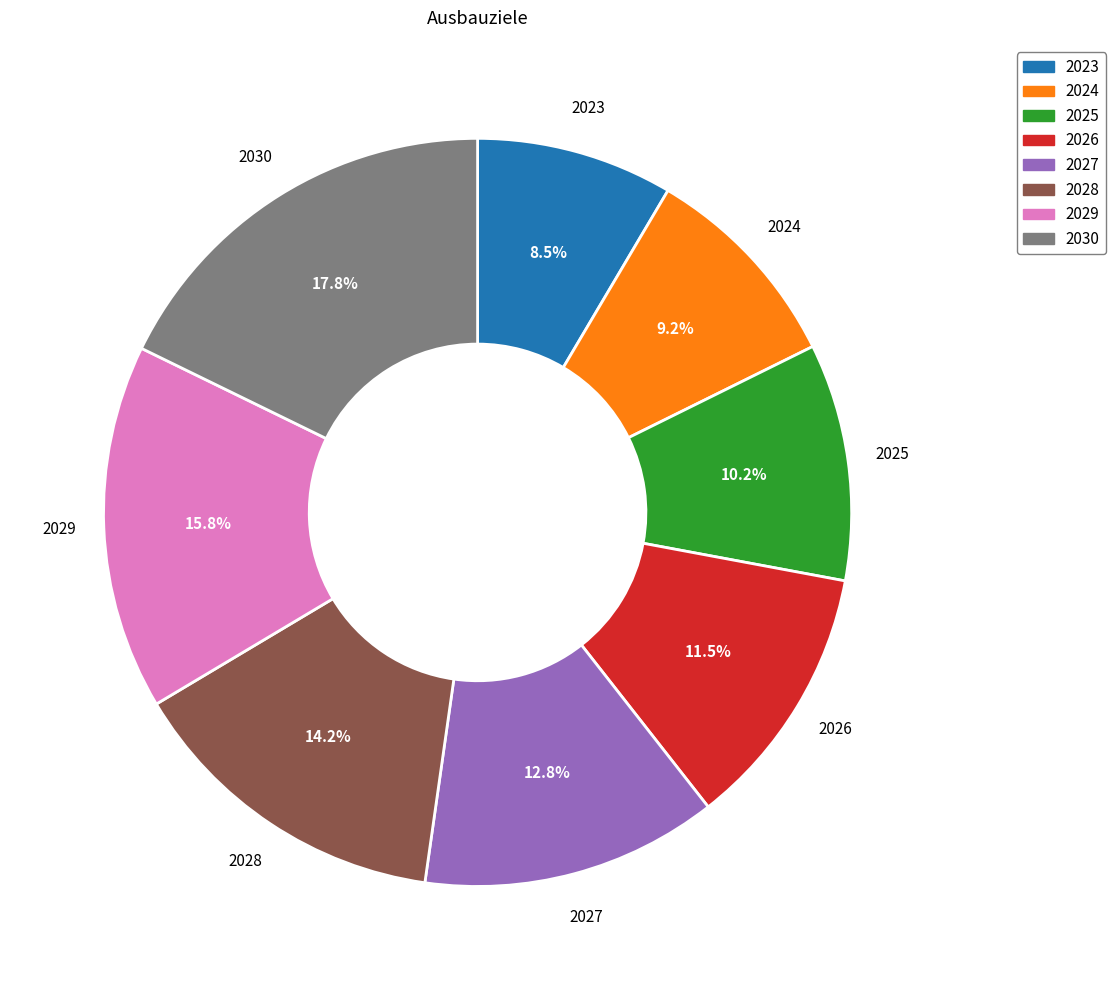

What percentage is the 2025 slice, to the nearest percent?

10%